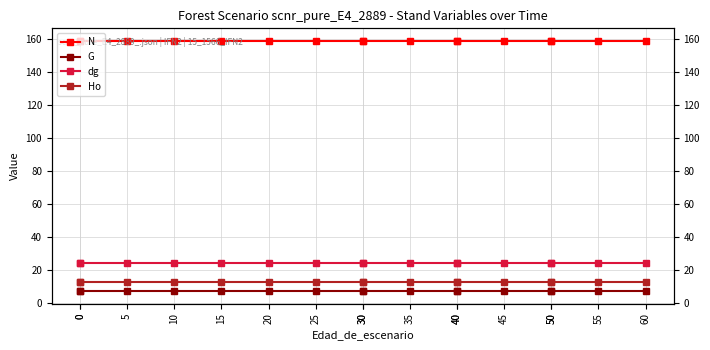

Reading left to right, extract all data points from this chart.

N: 159.2	159.2	159.2	159.2	159.2	159.2	159.2	159.2	159.2	159.2	159.2	159.2	159.2	159.2	159.2	159.2	159.2
G: 7.4	7.4	7.4	7.4	7.4	7.4	7.4	7.4	7.4	7.4	7.4	7.4	7.4	7.4	7.4	7.4	7.4
dg: 24.3	24.3	24.3	24.3	24.3	24.3	24.3	24.3	24.3	24.3	24.3	24.3	24.3	24.3	24.3	24.3	24.3
Ho: 12.7	12.7	12.7	12.7	12.7	12.7	12.7	12.7	12.7	12.7	12.7	12.7	12.7	12.7	12.7	12.7	12.7